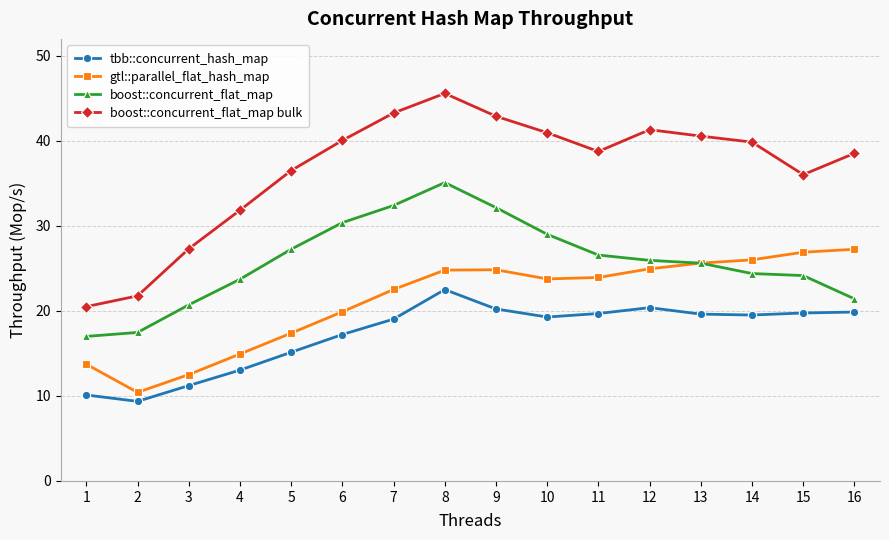

Where is gtl::parallel_flat_hash_map nearest to the value 18?

5